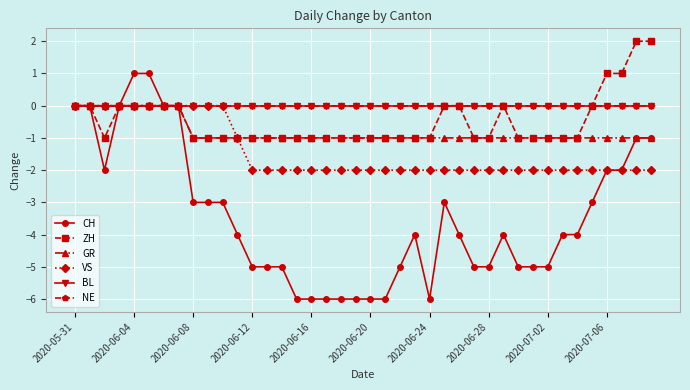

What is the minimum value shown in the chart?

-6